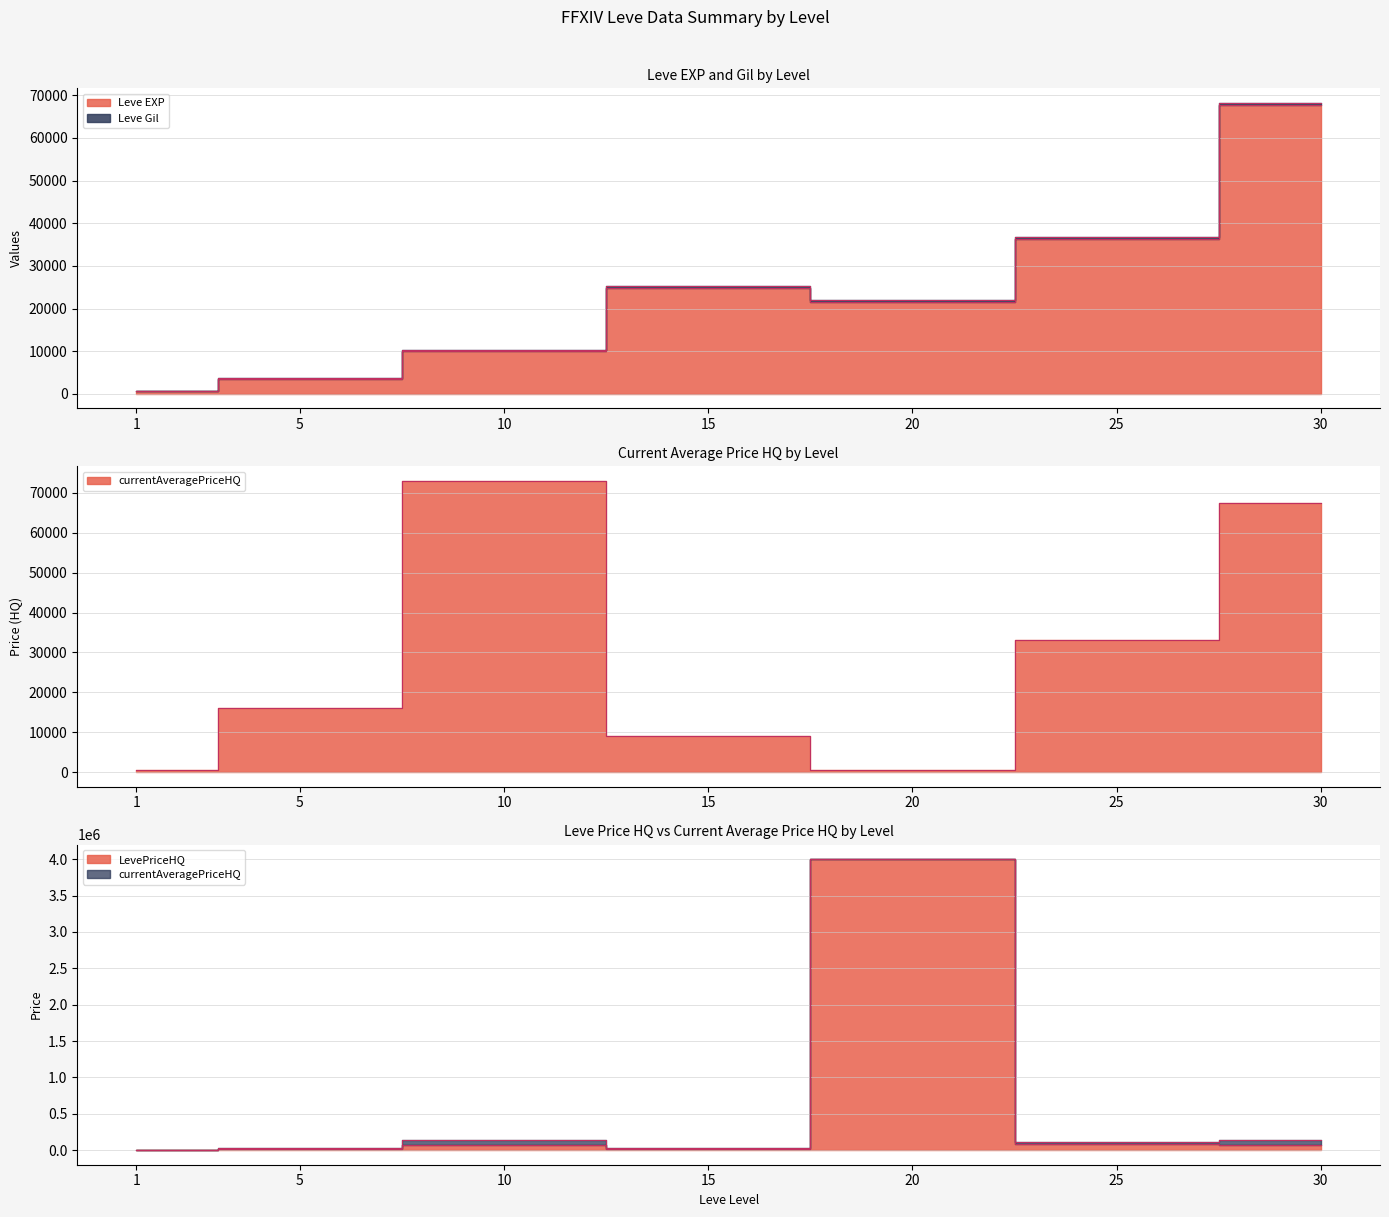

Where does the currentAveragePriceHQ series first go above 16008?

10